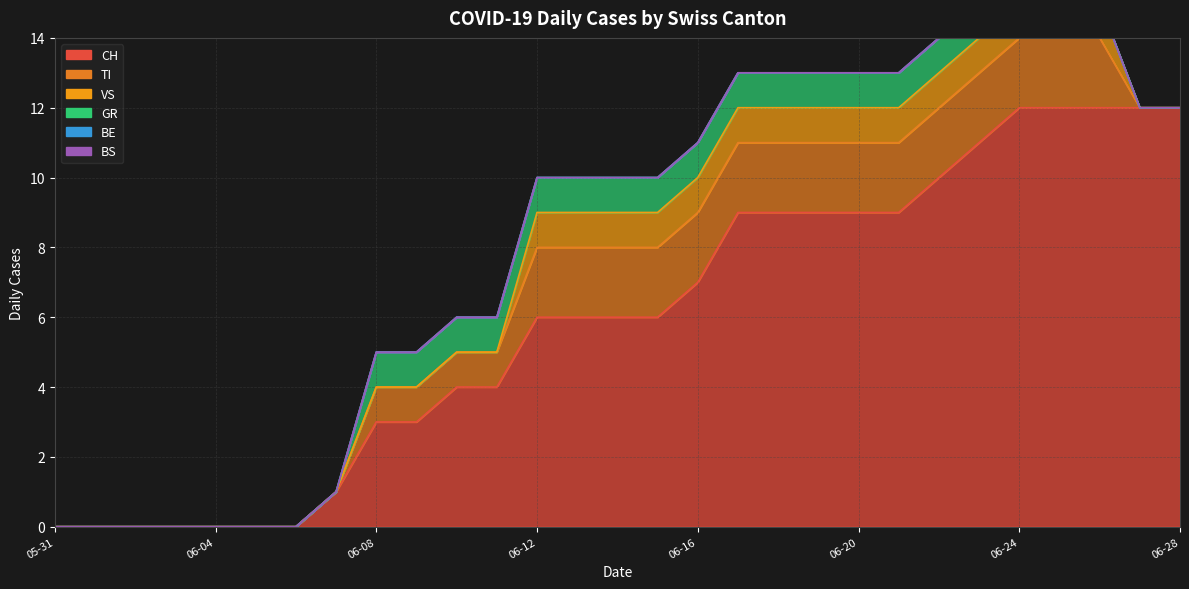

How many positive values does the VS series have?

15